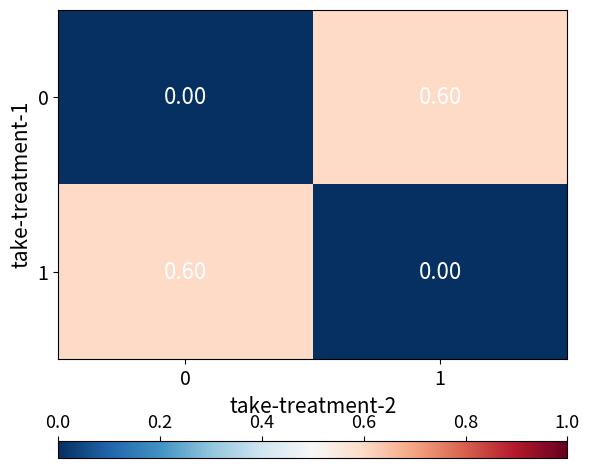

Is the value of 1 at 0 greater than the value of 0 at 0?

Yes